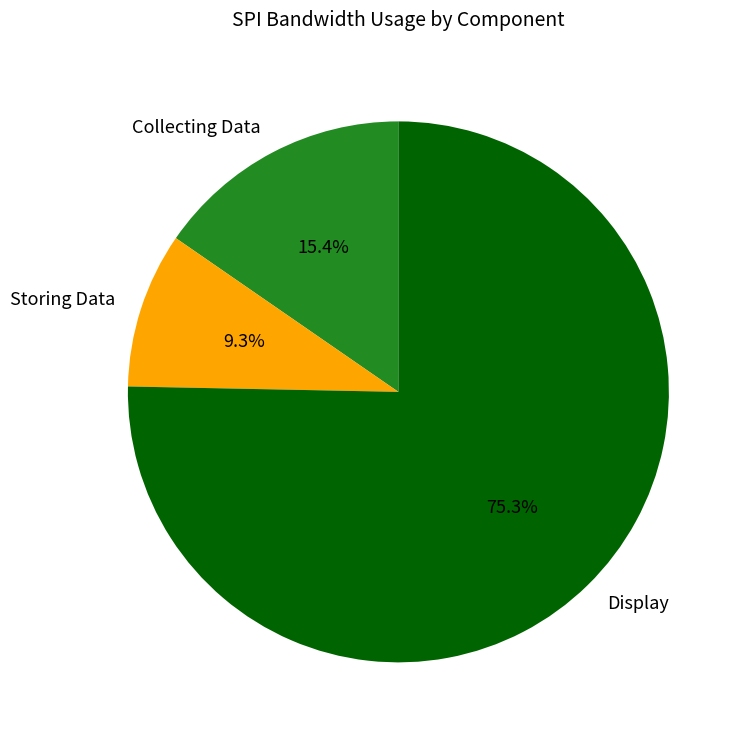

The Storing Data slice represents 1% of the pie. True or false?

False